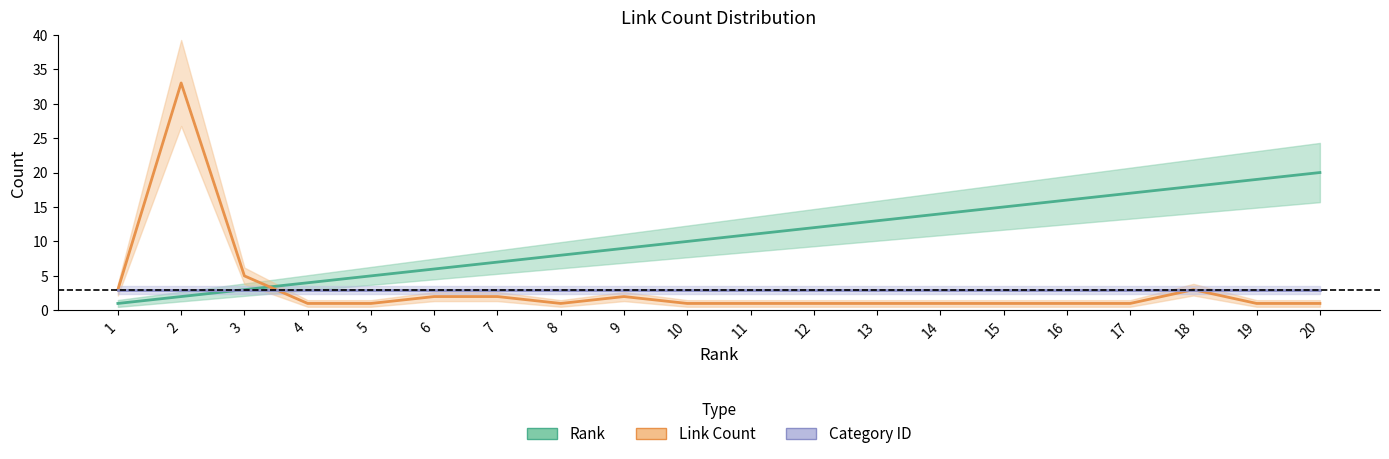

How many lines are shown in the chart?

3